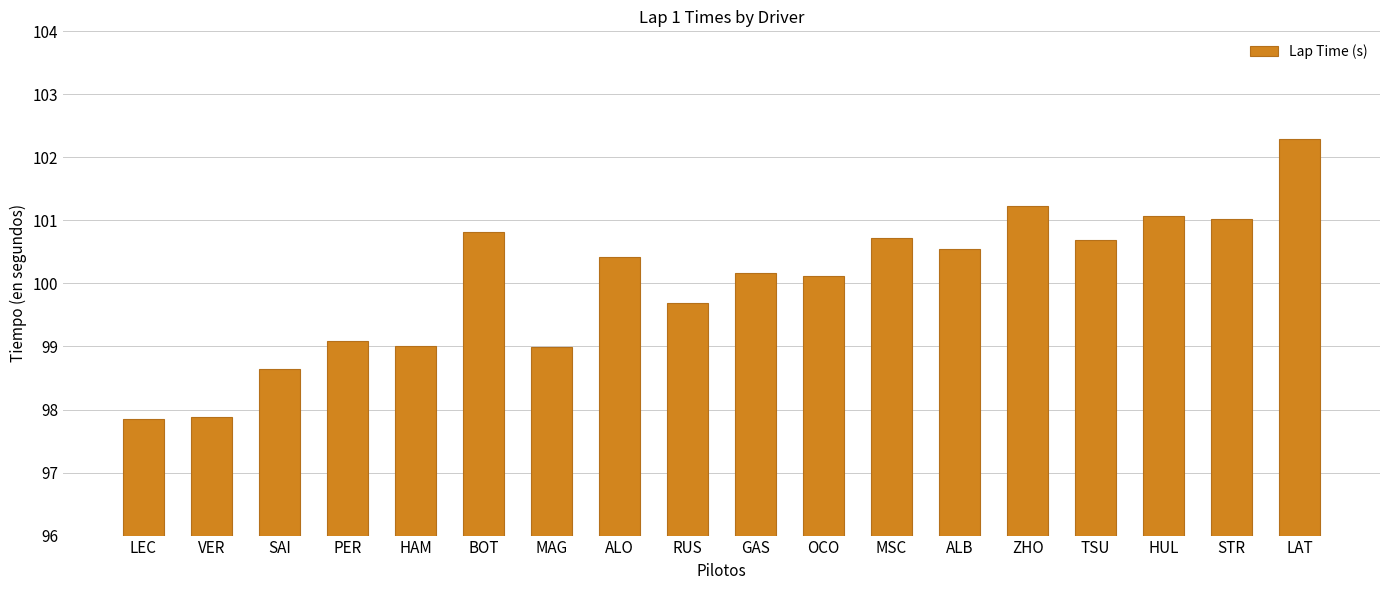

How many values exceed 100?

11